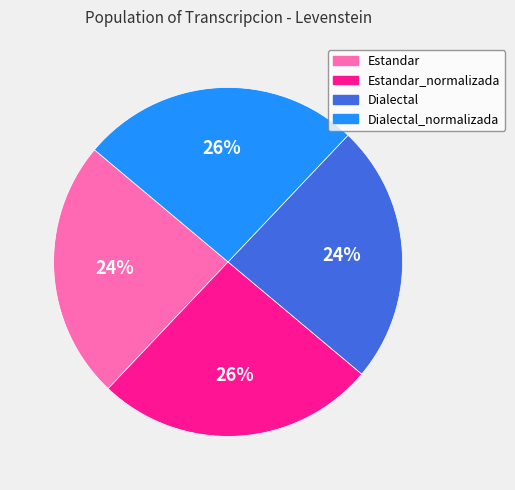

How many slices are in this pie chart?

4